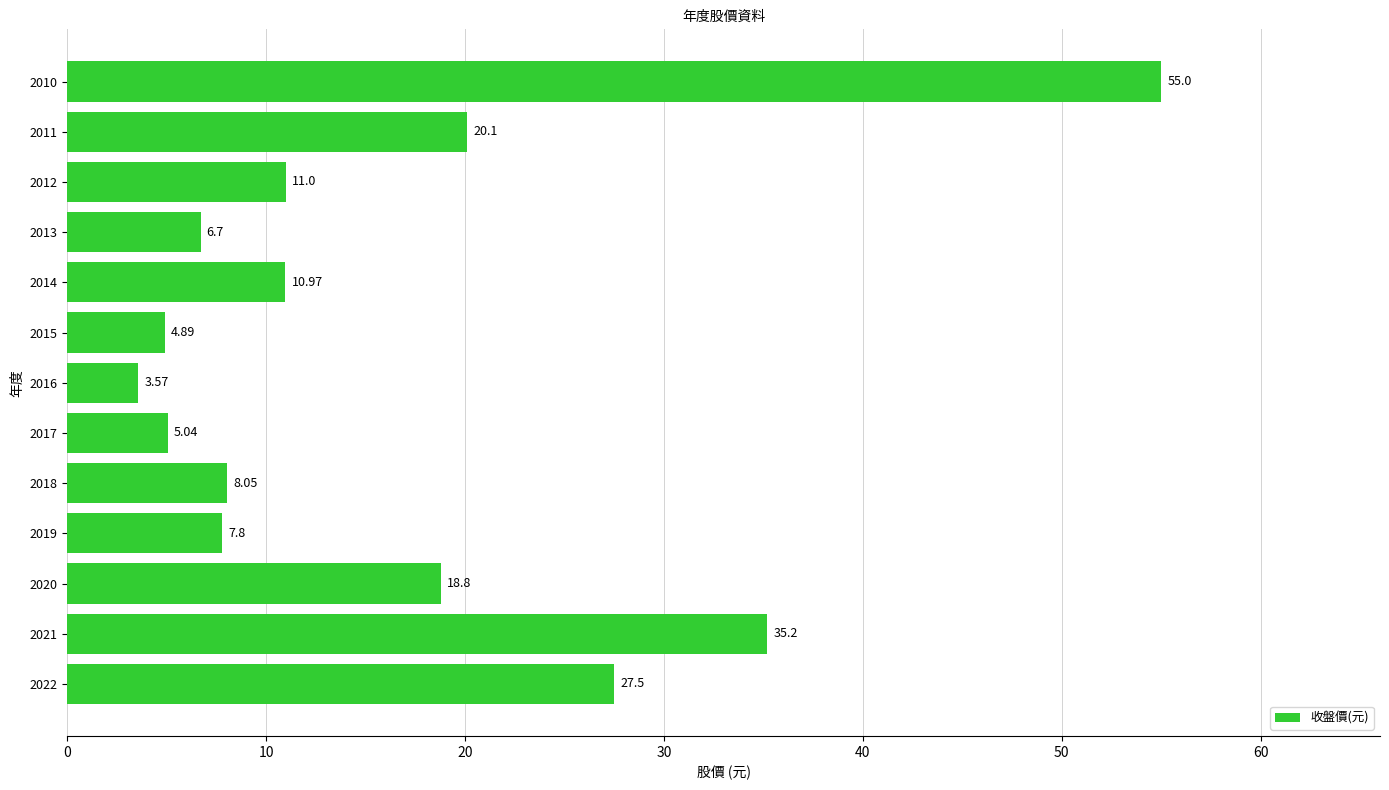

What is the difference between the second highest and minimum values?

31.6